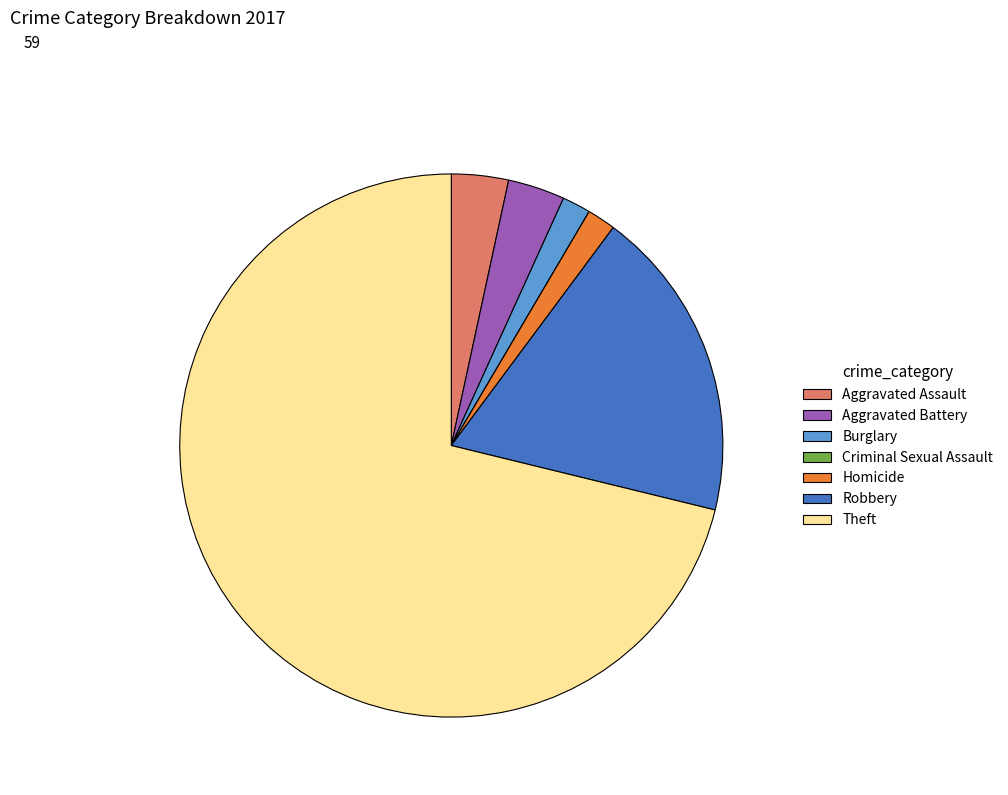

Which slice is the largest?

Theft